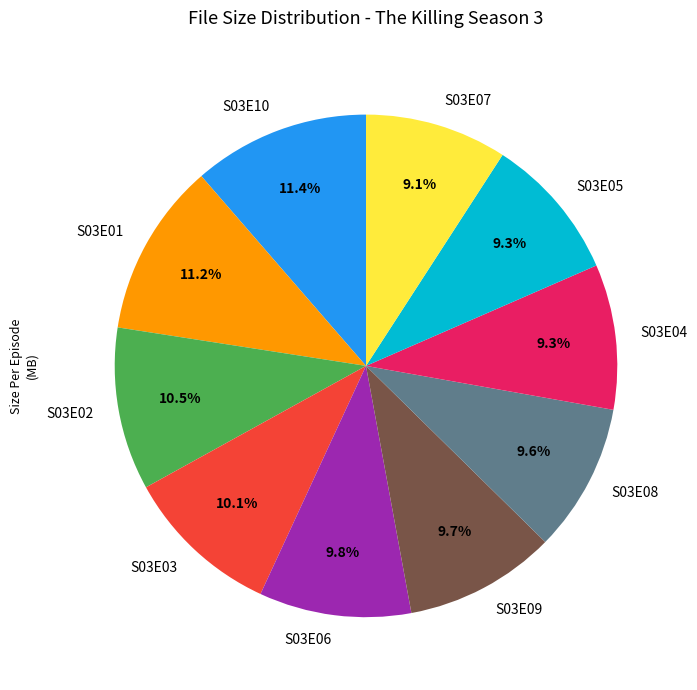

How much of the chart is everything except S03E02?

89.5%